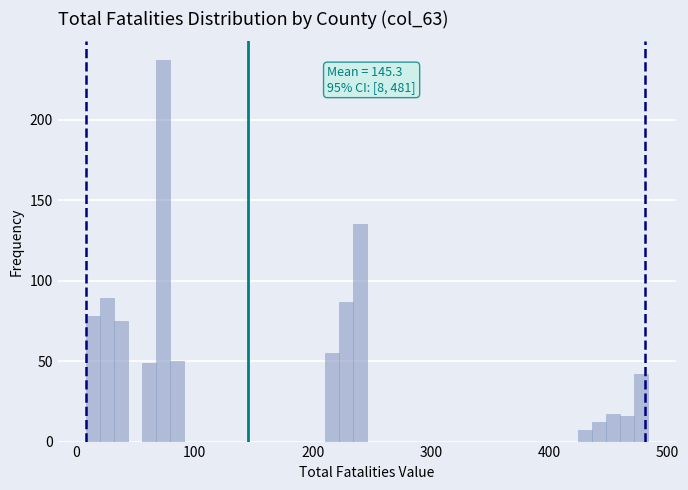

Around what value on the x-axis is the tallest bar? Give the approximate position of its centre, as read against the axis.

70